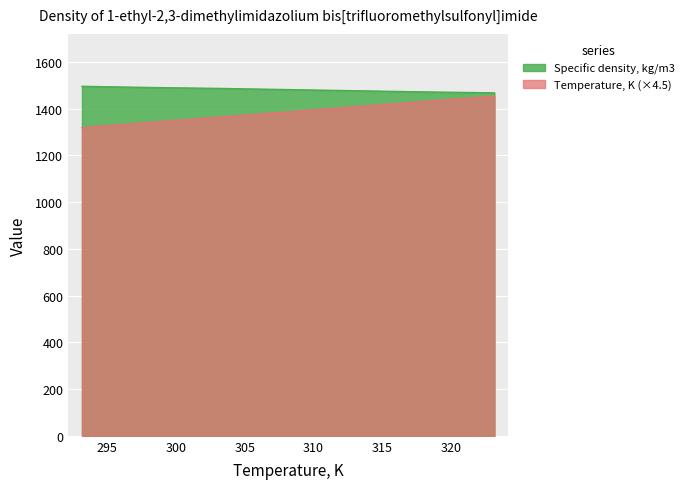

Which series has the largest total across all categories?

Specific density, kg/m3